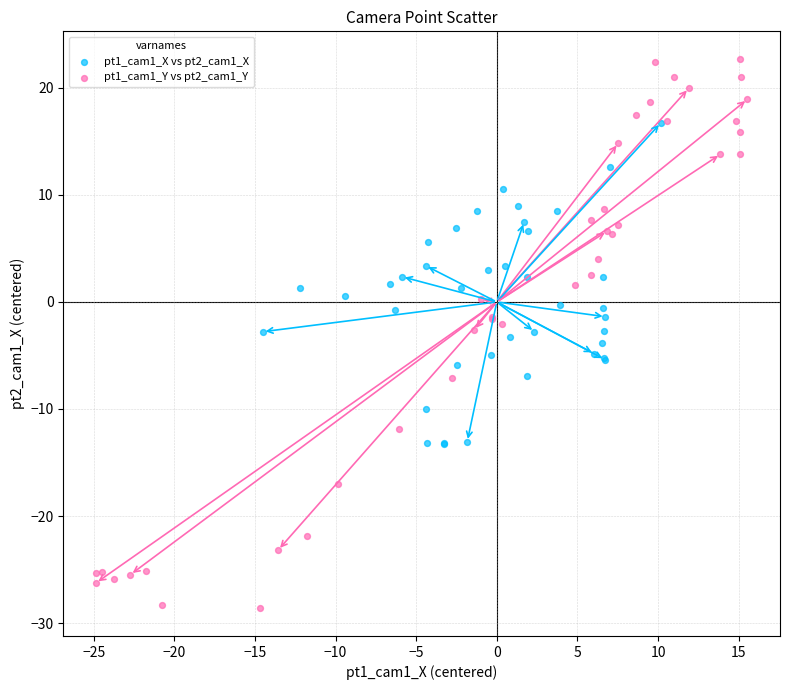

Which series contains the highest Y value?

pt1_cam1_Y vs pt2_cam1_Y